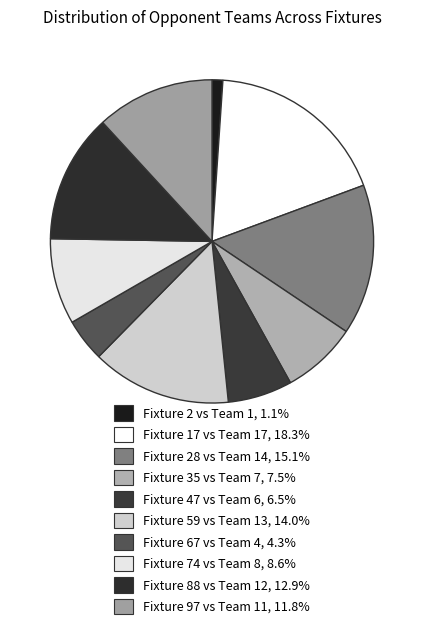

Count the number of slices in the pie.

10